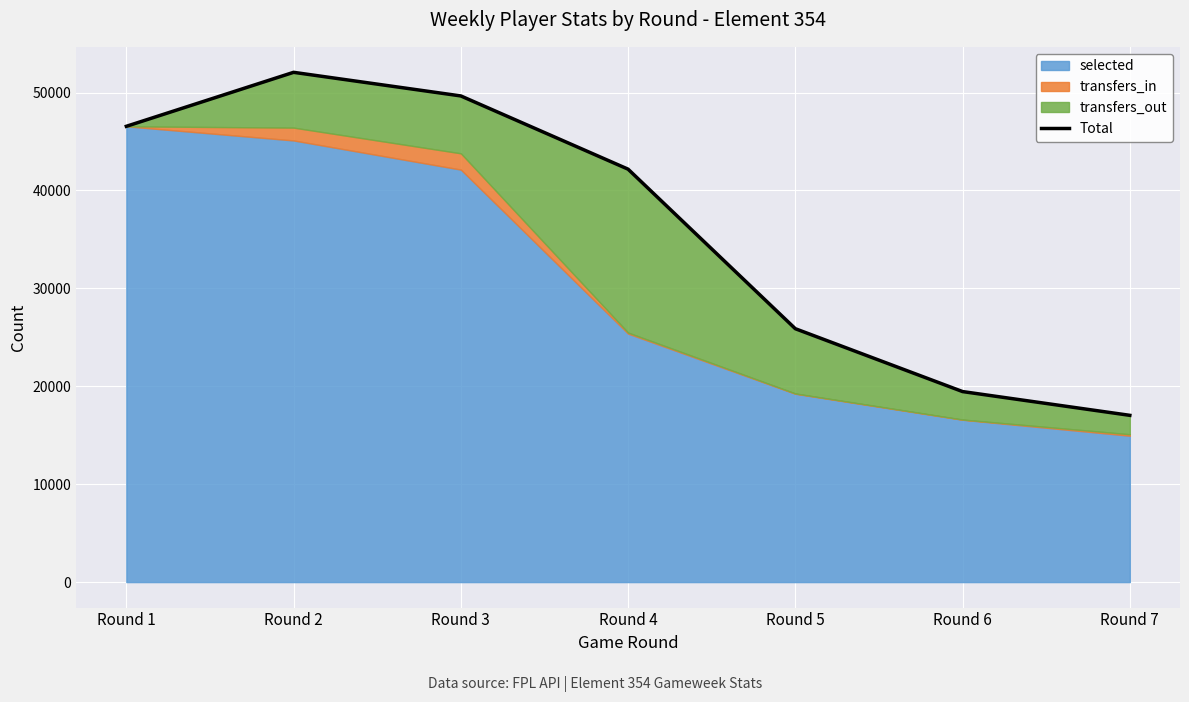

Reading left to right, what are all the values shown in this chart?

46550	52063	49651	42172	25878	19458	17031